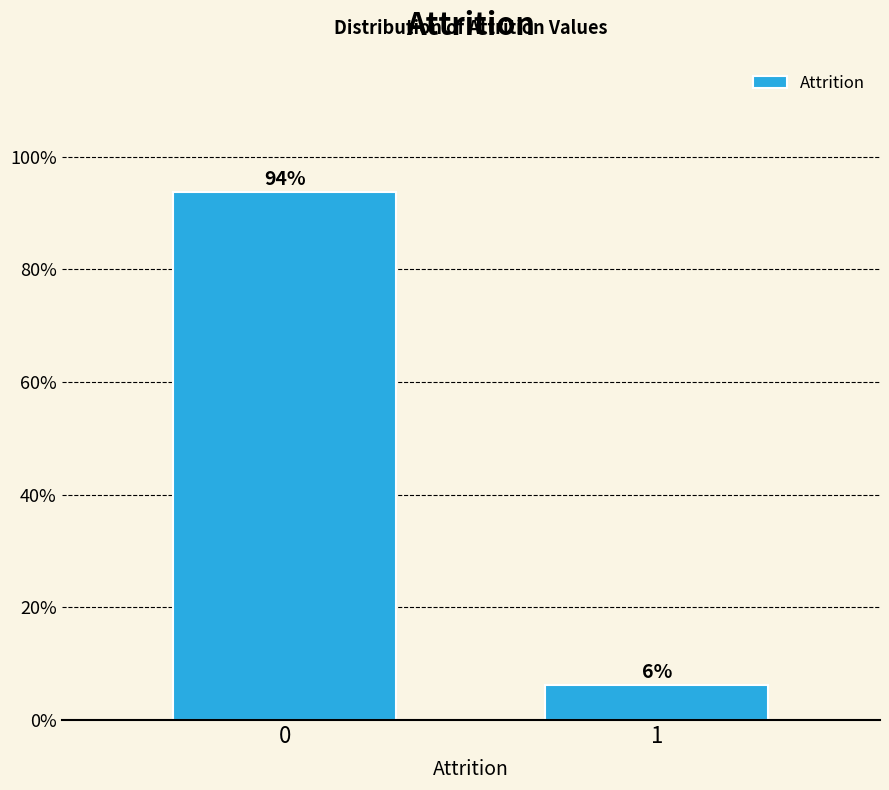

What is the value of the 1st bar from the left?

93.7